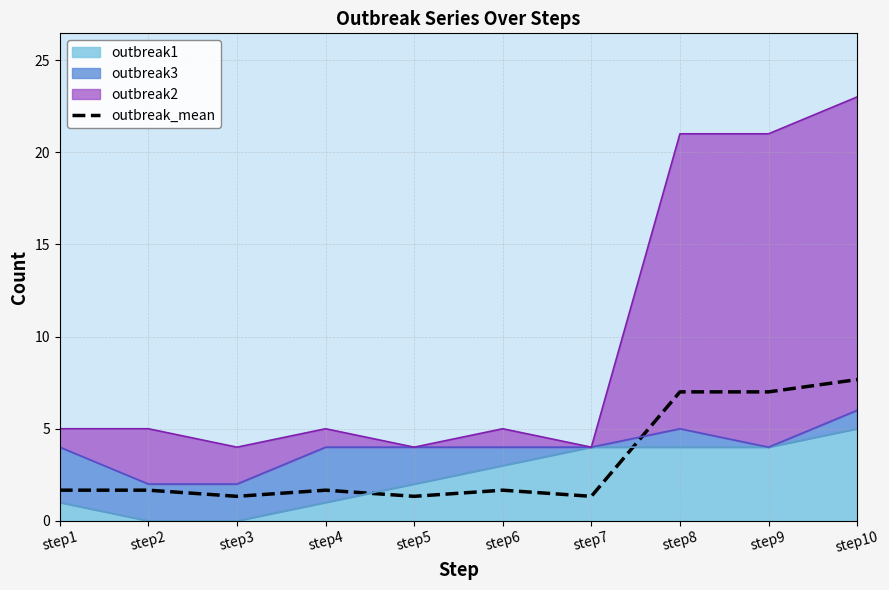

Rank the categories by value from highest to lowest.

step10, step8, step9, step1, step2, step4, step6, step3, step5, step7